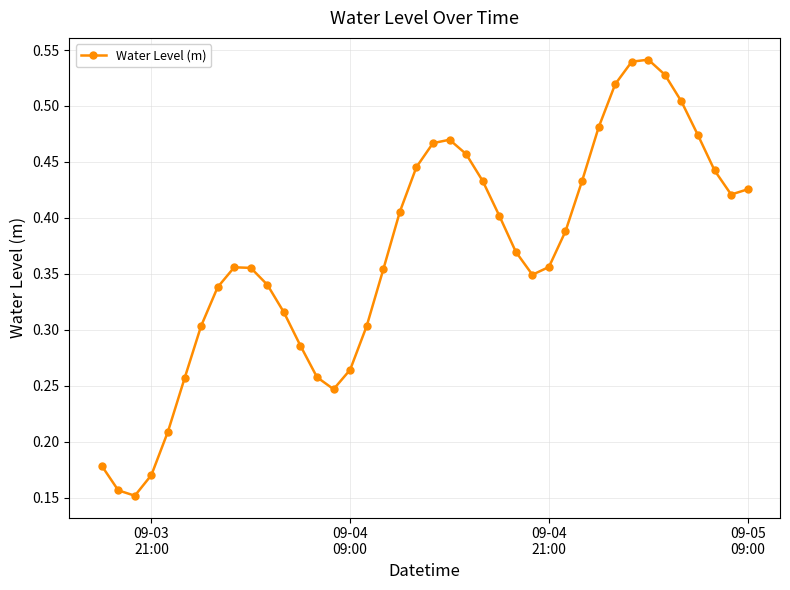

How many lines are shown in the chart?

1